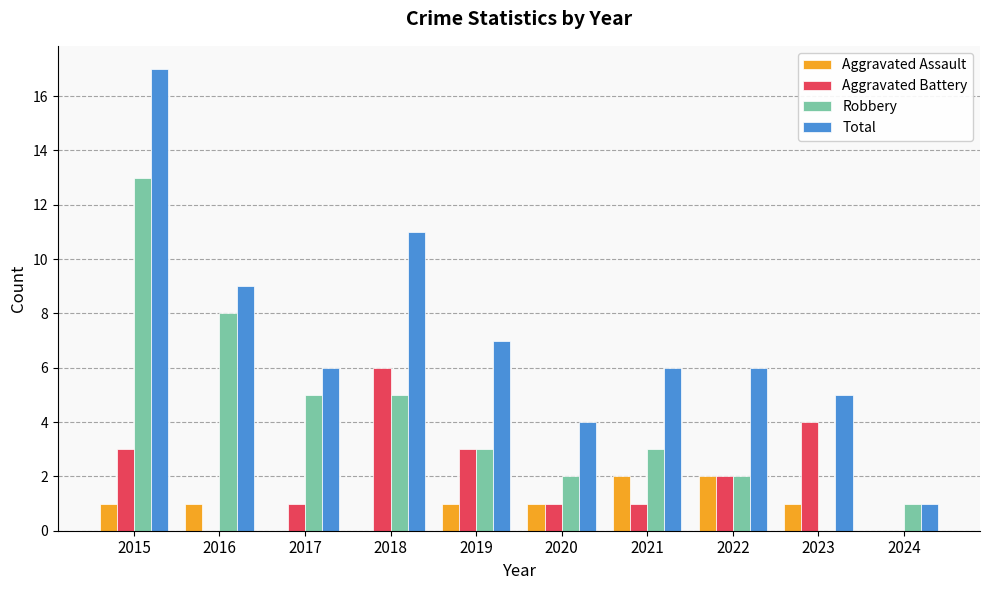

Is the value of Aggravated Assault at 2015 greater than the value of Total at 2016?

No